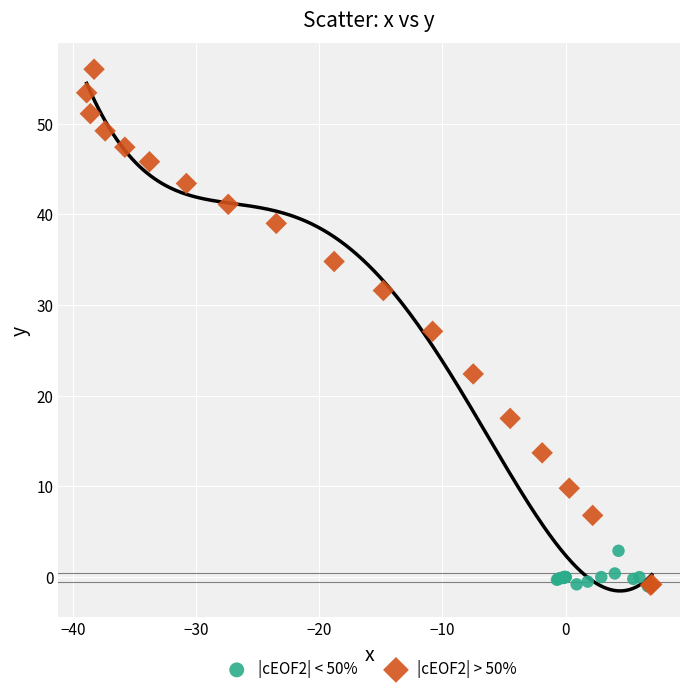

Which series contains the highest Y value?

|cEOF2| > 50%